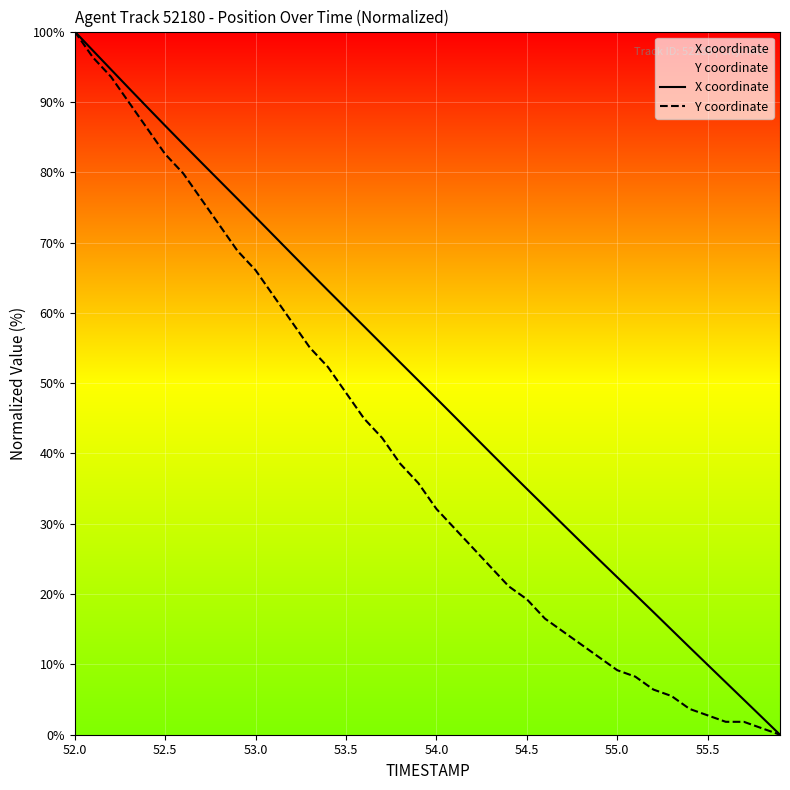

How many values in the X coordinate series exceed 50?

20